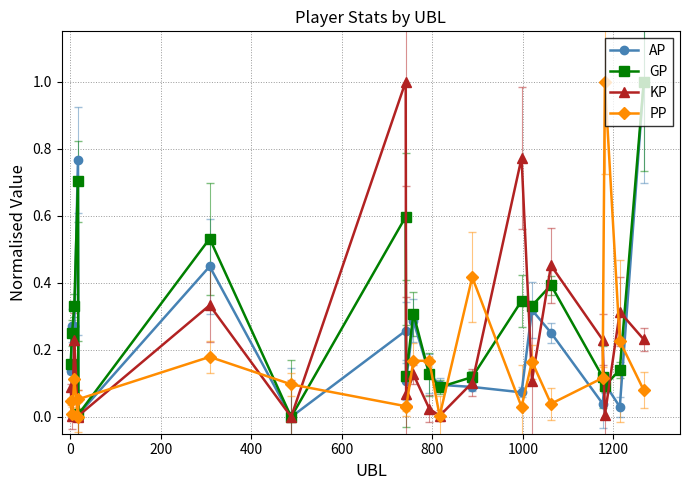

In KP, how many points are lower than both neighbors (excluding endpoints)?

7